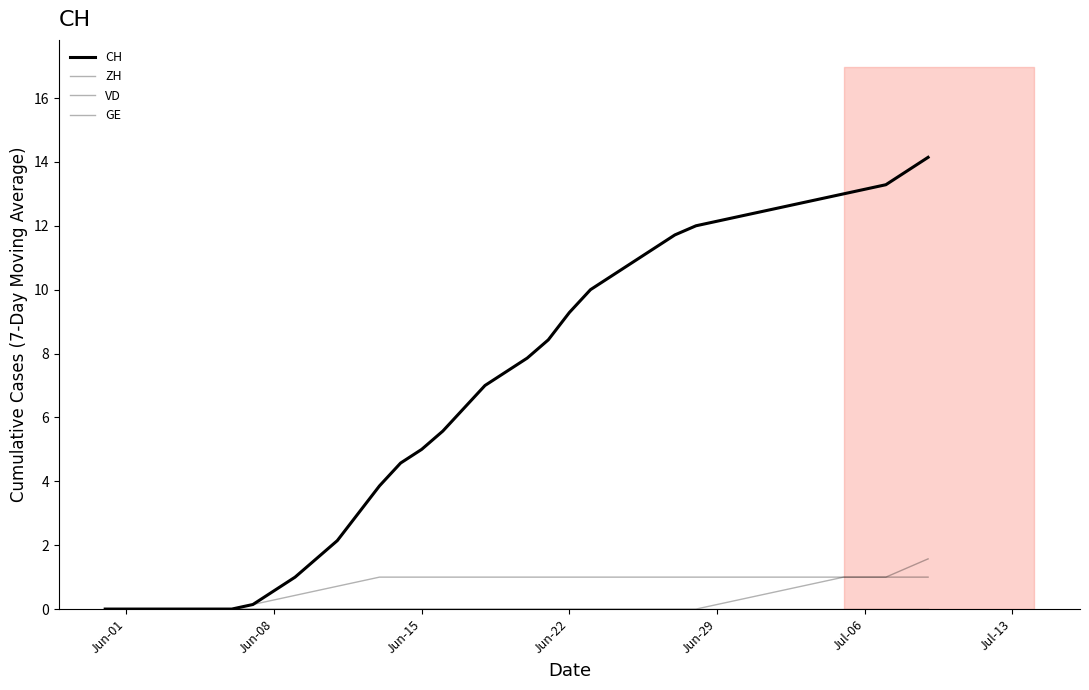

What is the maximum value shown in the chart?

14.1